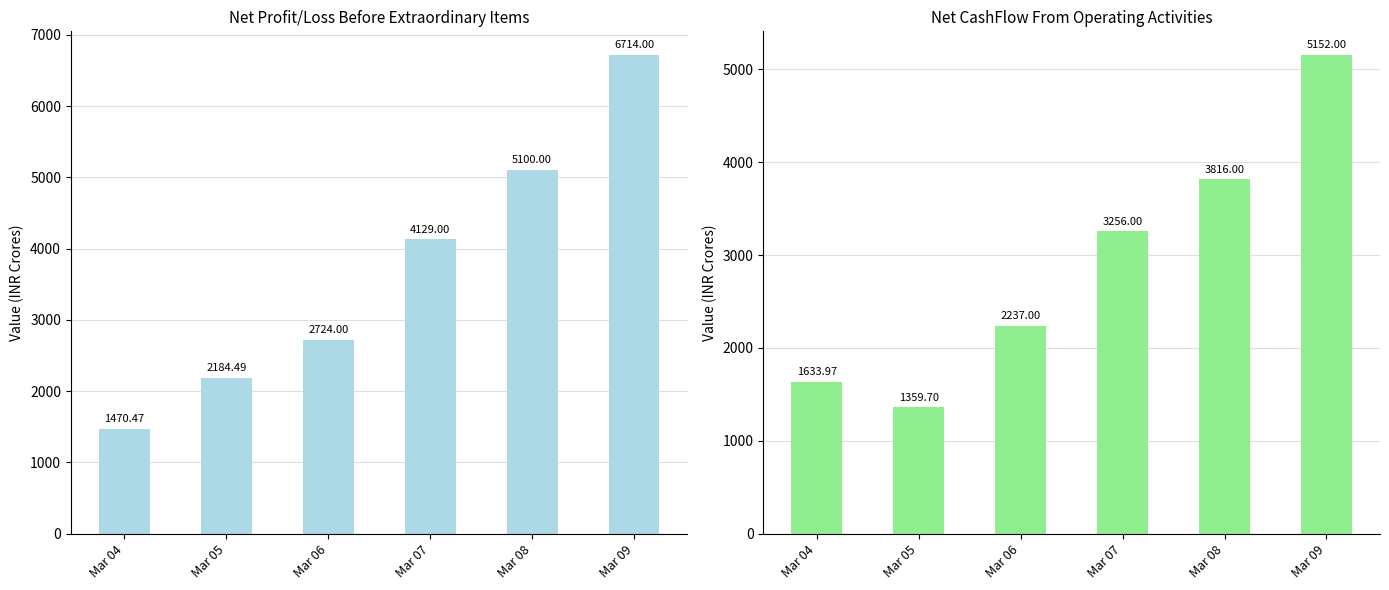

Rank the series by their maximum value, from lowest to highest.

Net CashFlow From Operating Activities, Net Profit/Loss Before Extraordinary Items